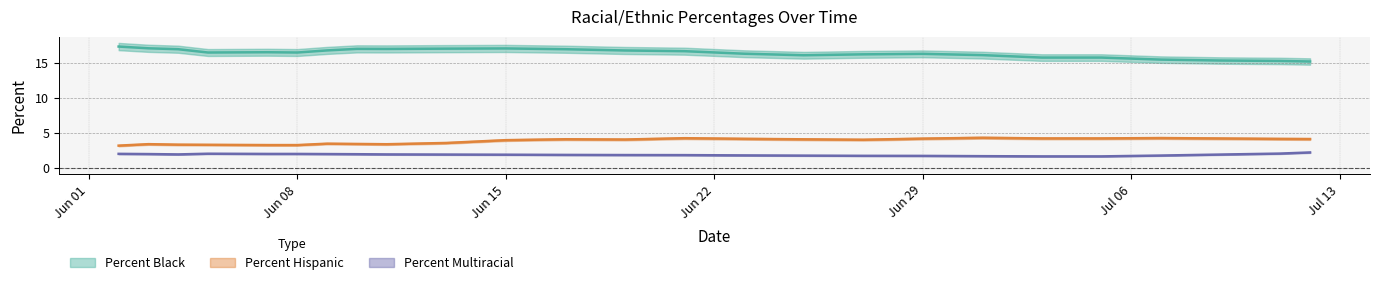

How many interior local peaks does the Percent Multiracial series have?

1